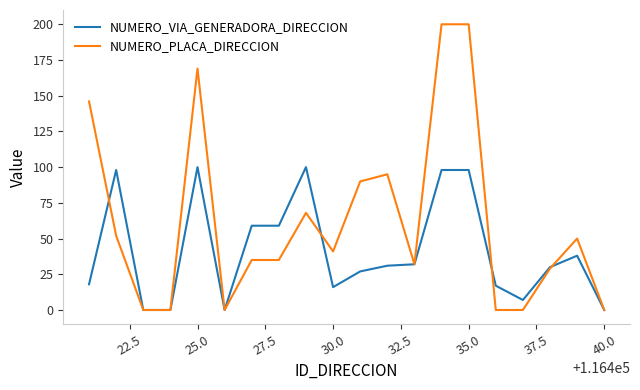

Which series has the widest spread of values?

NUMERO_PLACA_DIRECCION